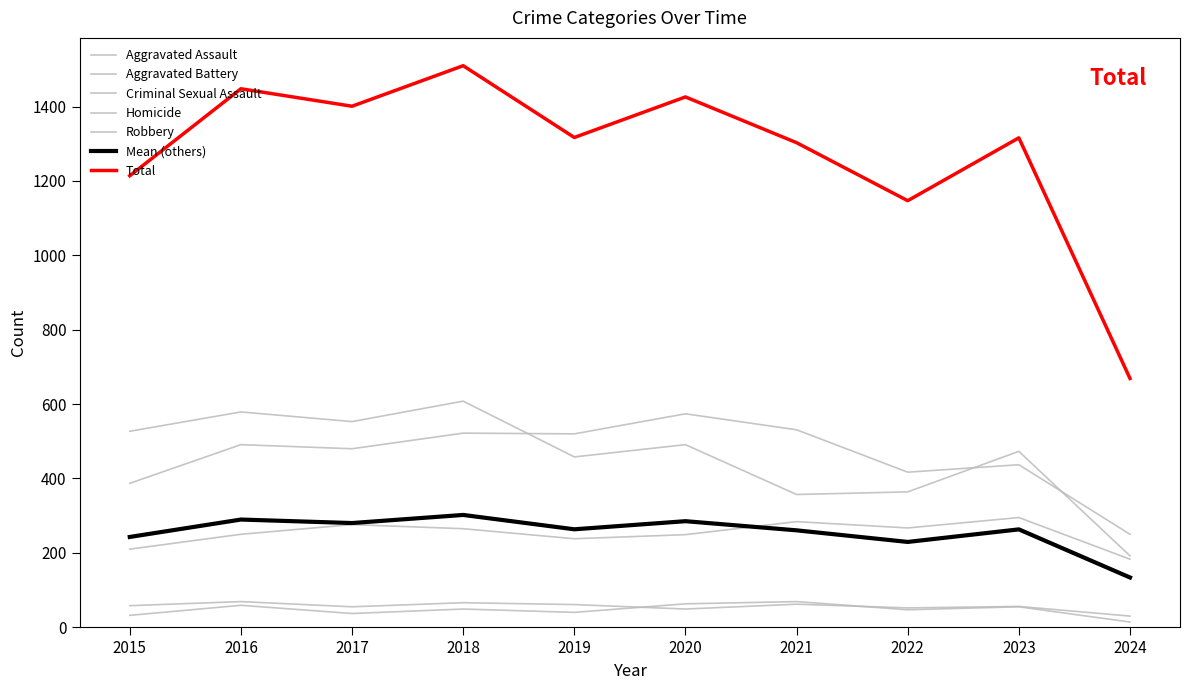

True or false: Total has more than 1 interior local peaks.

True